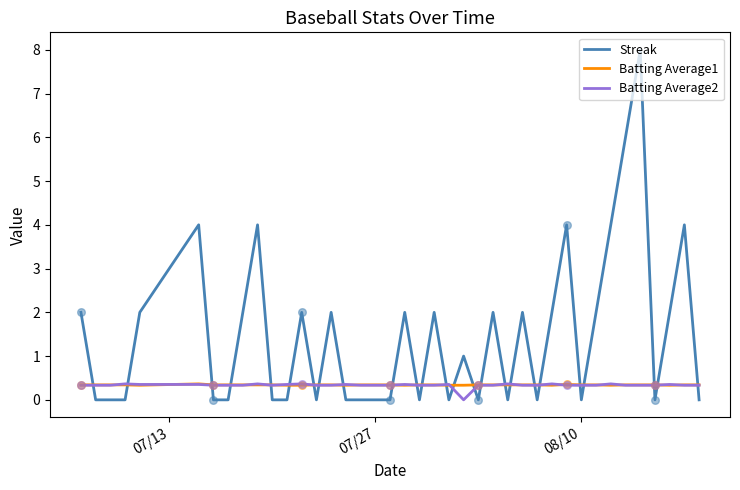

After their last crossing, which series has the higher values: Streak or Batting Average2?

Batting Average2